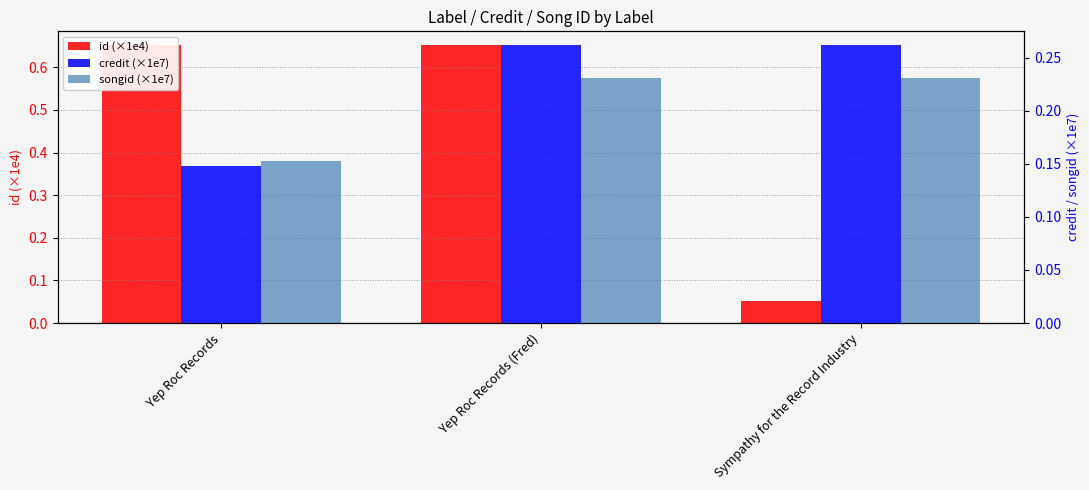

At which label is credit (×1e7) closest to 0?

Yep Roc Records